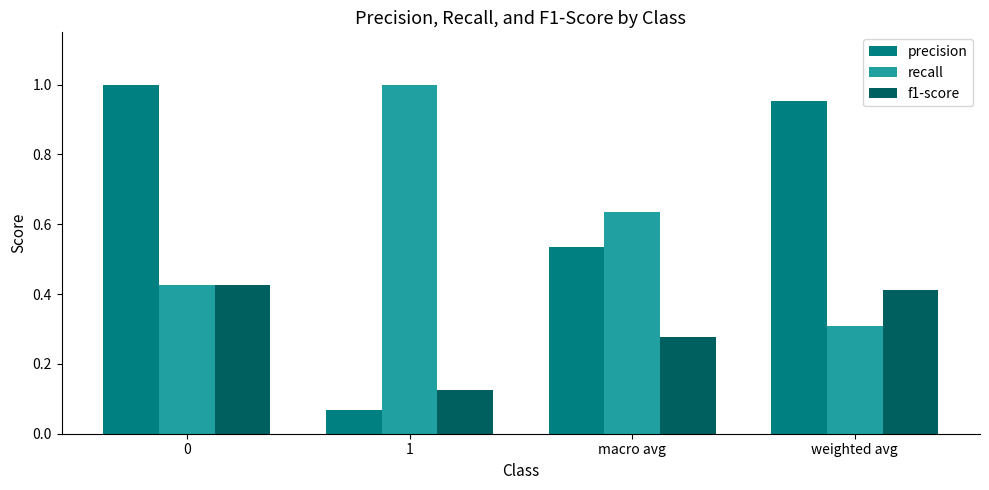

Rank the series at weighted avg from highest to lowest value.

precision, f1-score, recall